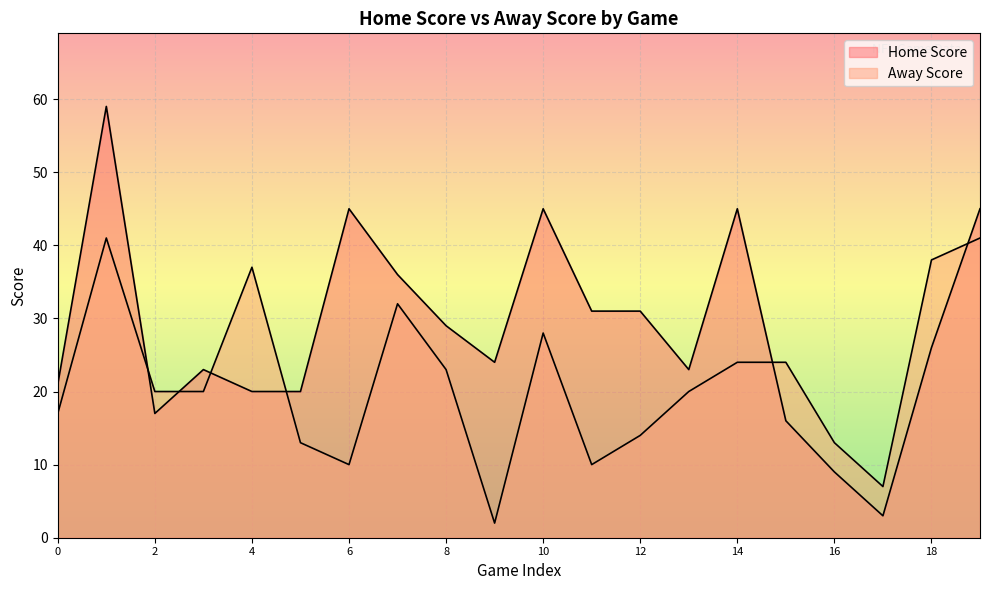

Between which two adjacent categories do Away Score and Home Score first intersect?

1 and 2